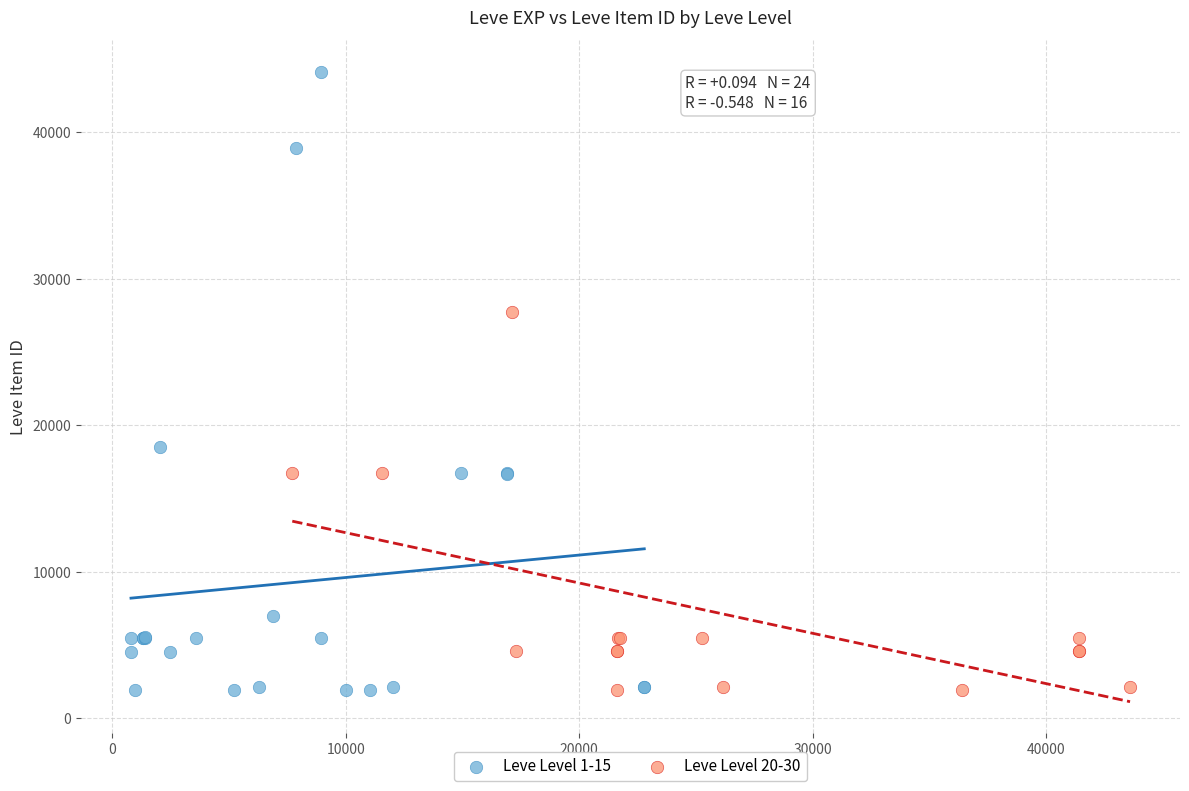

Which series contains the highest Y value?

Leve Level 1-15